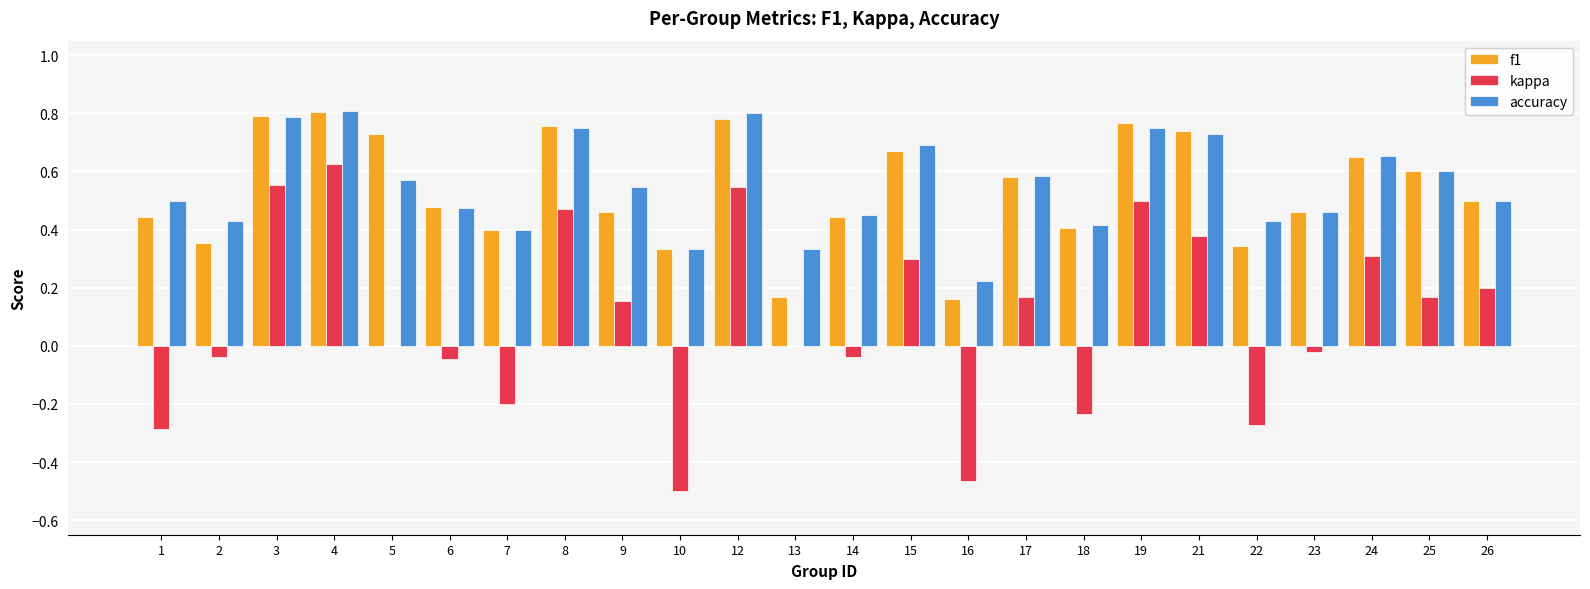

What is the sum of all f1 values?

12.8